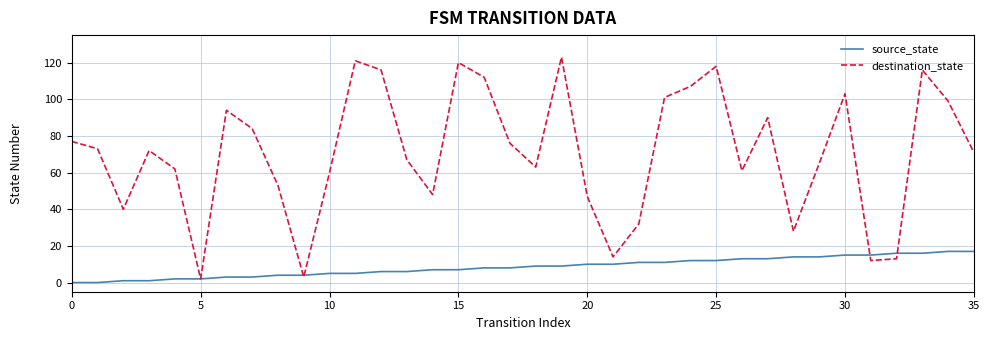

Which series has the widest spread of values?

destination_state